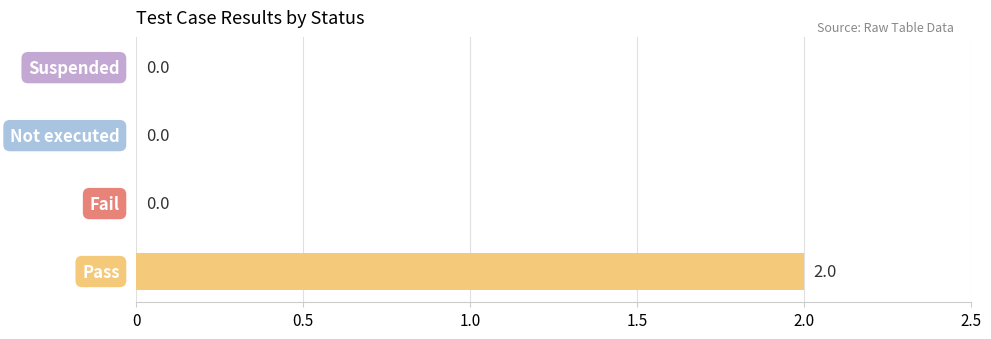

How many values are between 0 and 2?

4